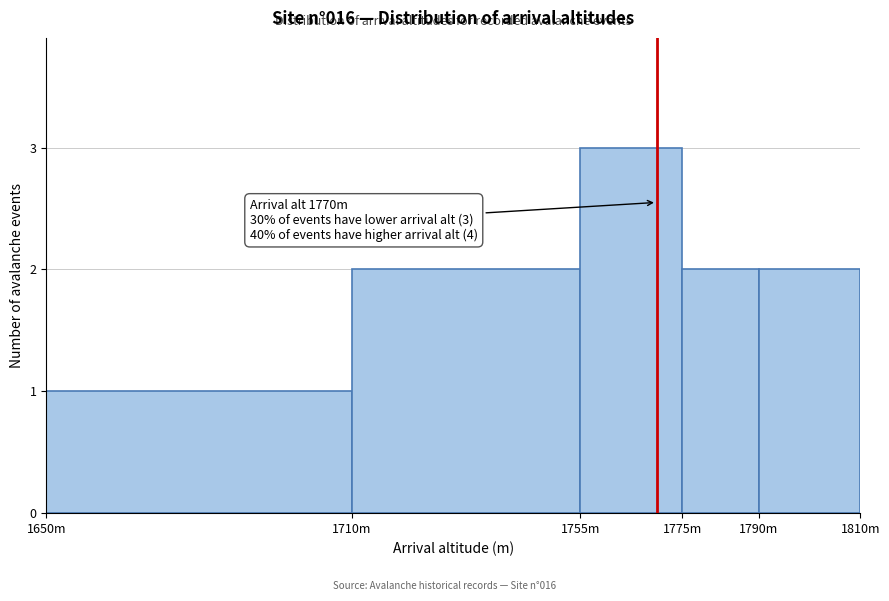

Reading left to right, list all the values displayed in this chart.

1650m=1	1710m=2	1755m=3	1775m=2	1790m=2